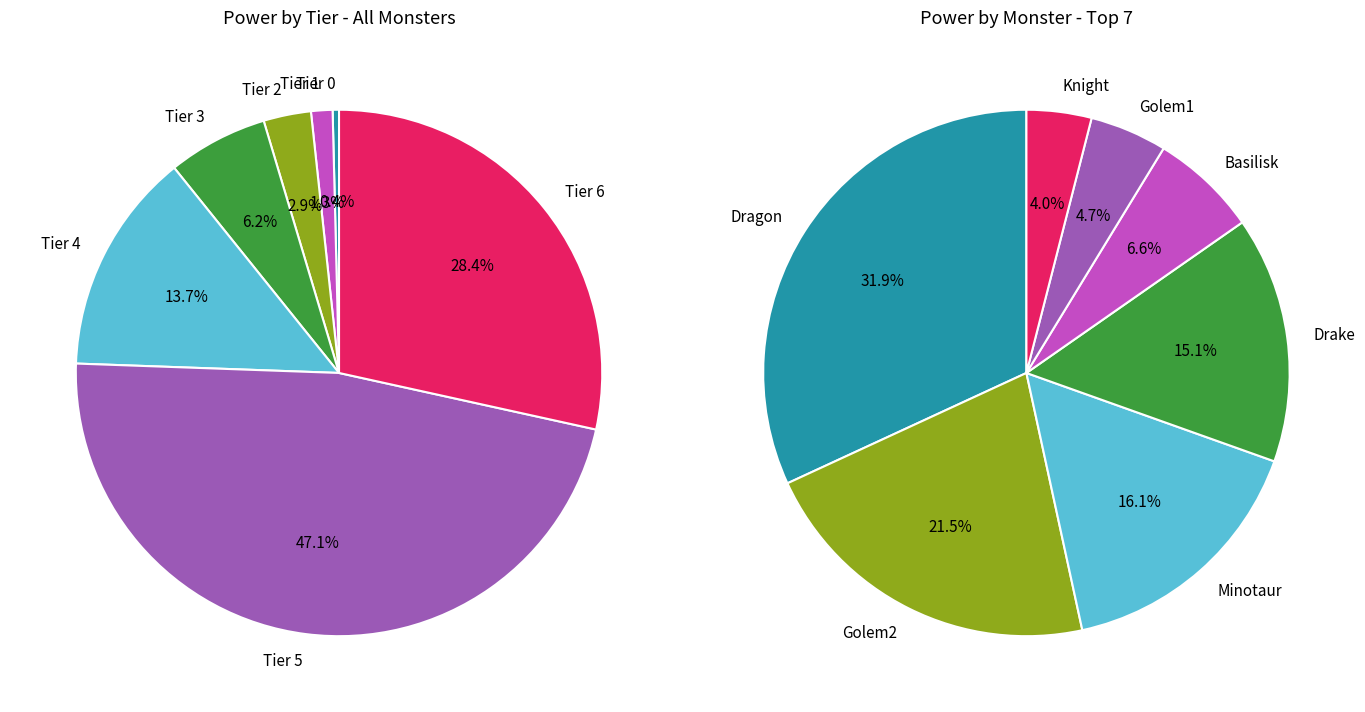

True or false: Soldier accounts for 11% of the total.

False